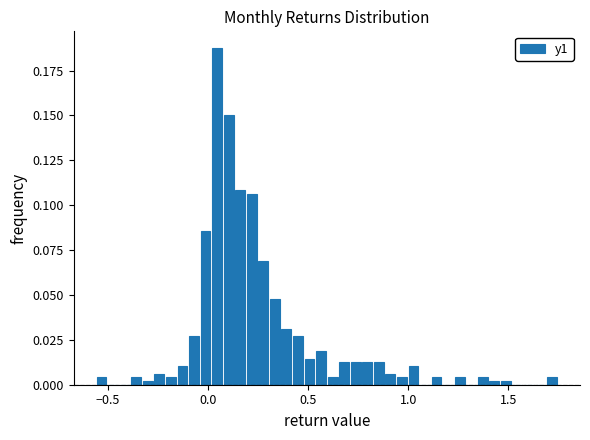

Around what value on the x-axis is the tallest bar? Give the approximate position of its centre, as read against the axis.

0.05